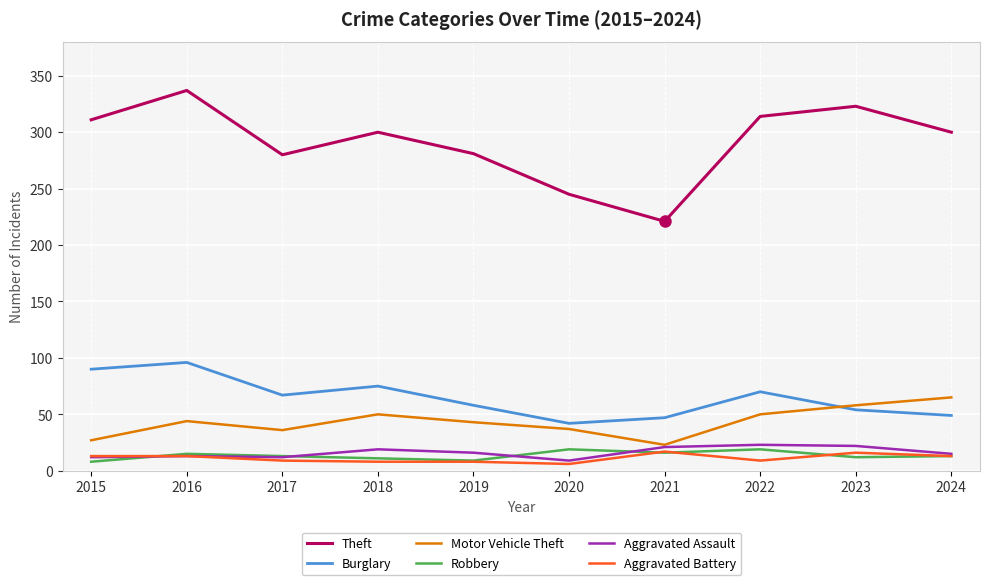

What is the minimum value shown in the chart?

6